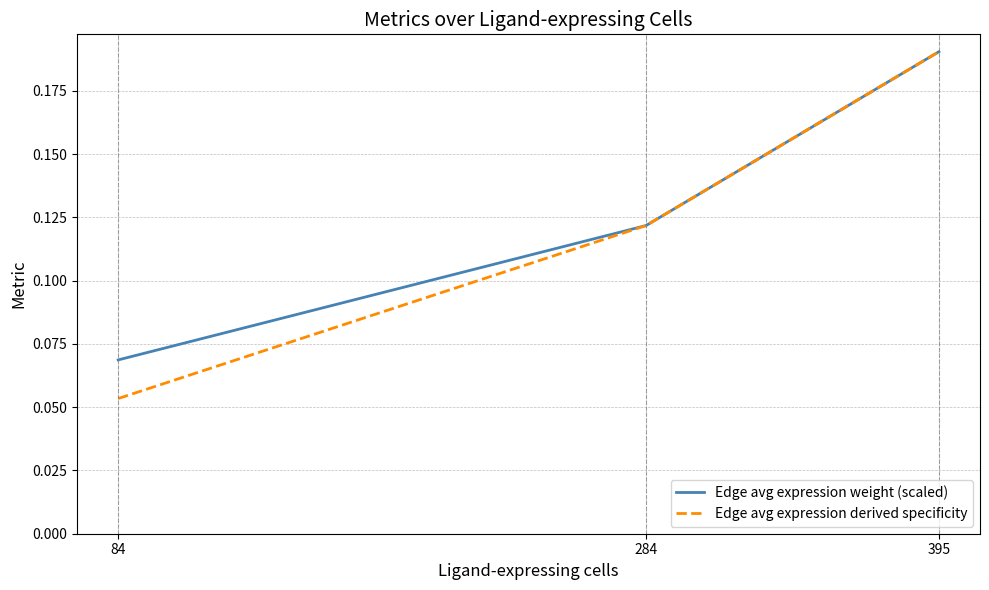

Where is Edge avg expression weight (scaled) nearest to the value 0?

84